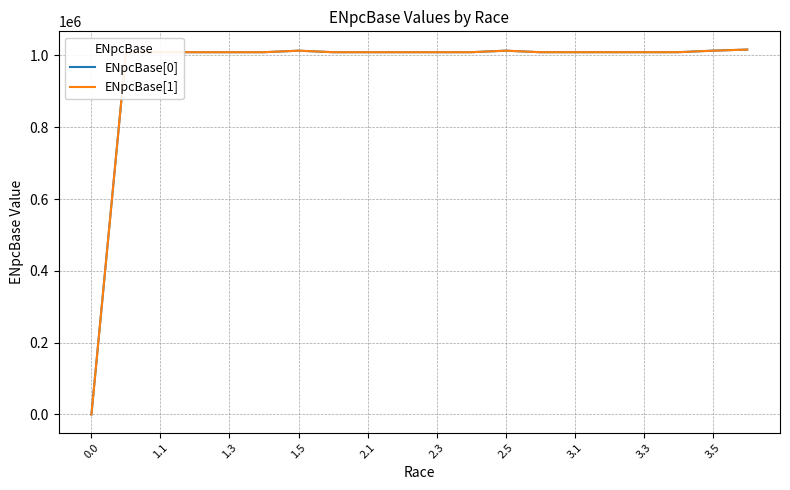

What is the highest value of the ENpcBase[0] series?

1016176